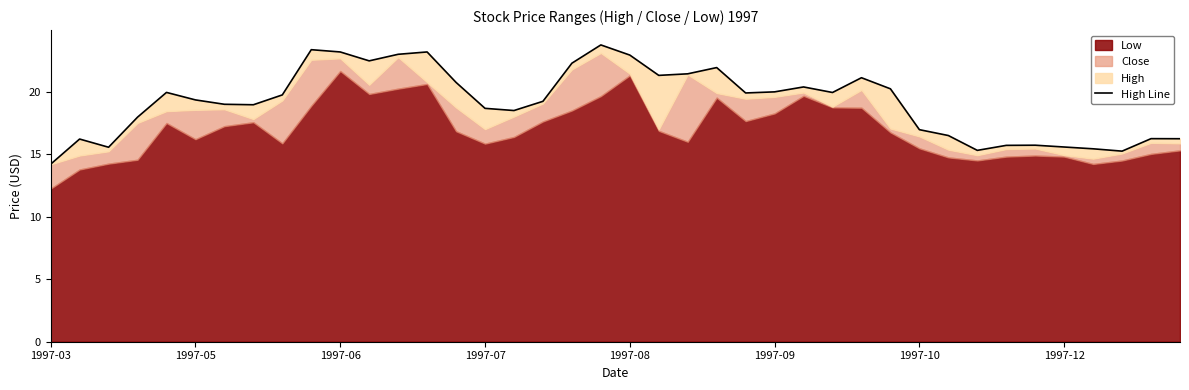

What is the average value?

19.2